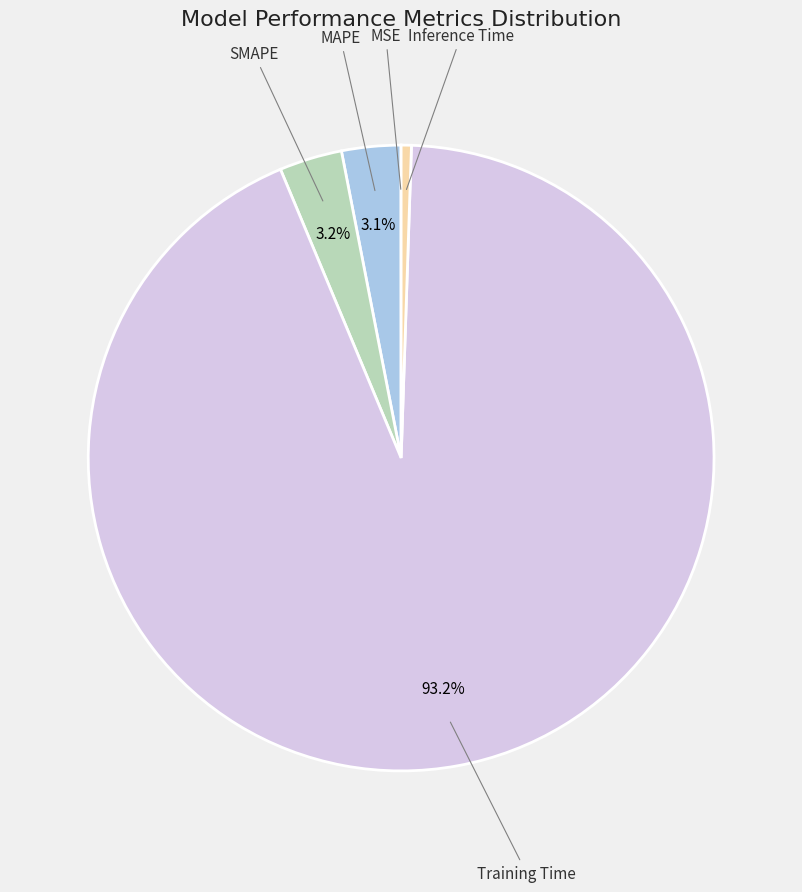

The SMAPE slice represents 3% of the pie. True or false?

True